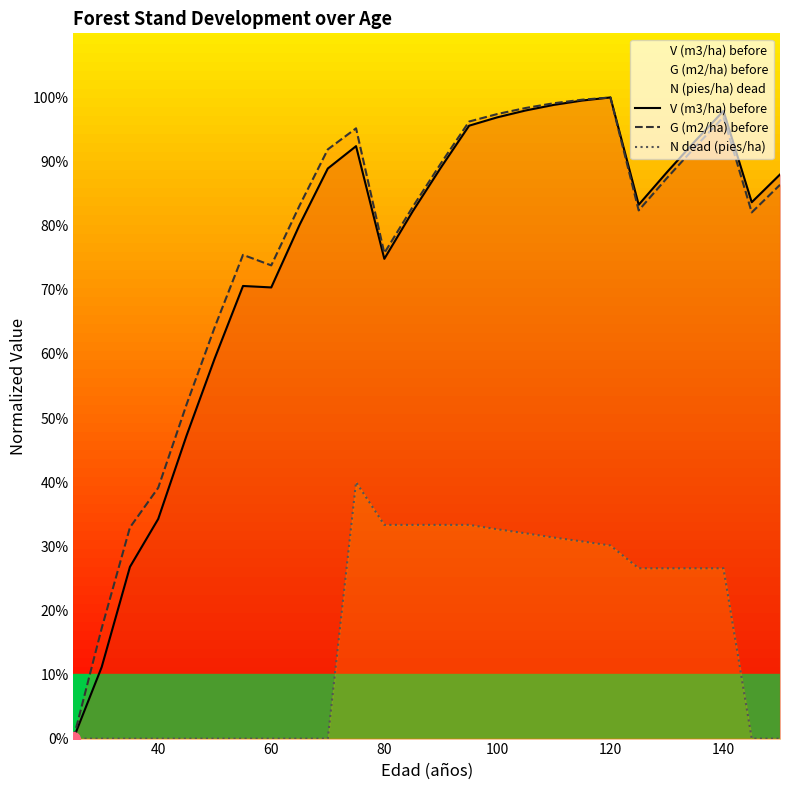

What is the maximum value shown in the chart?

100.0